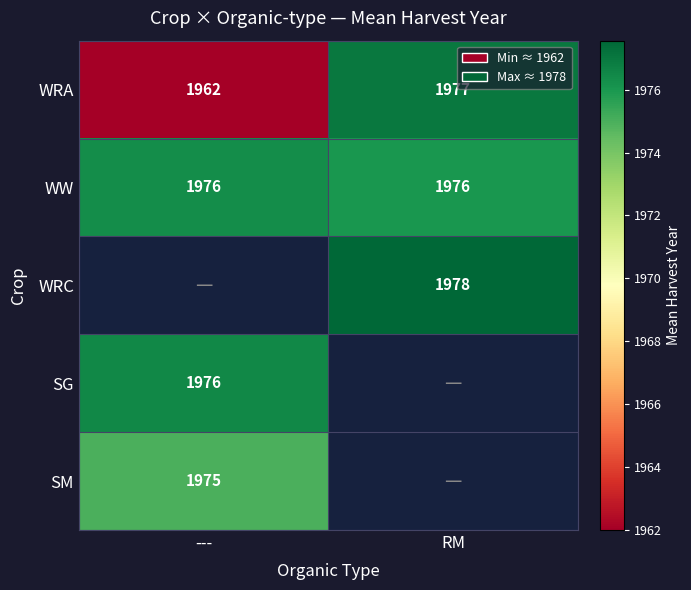

List the labels in order of WRA value, smallest first.

---, RM